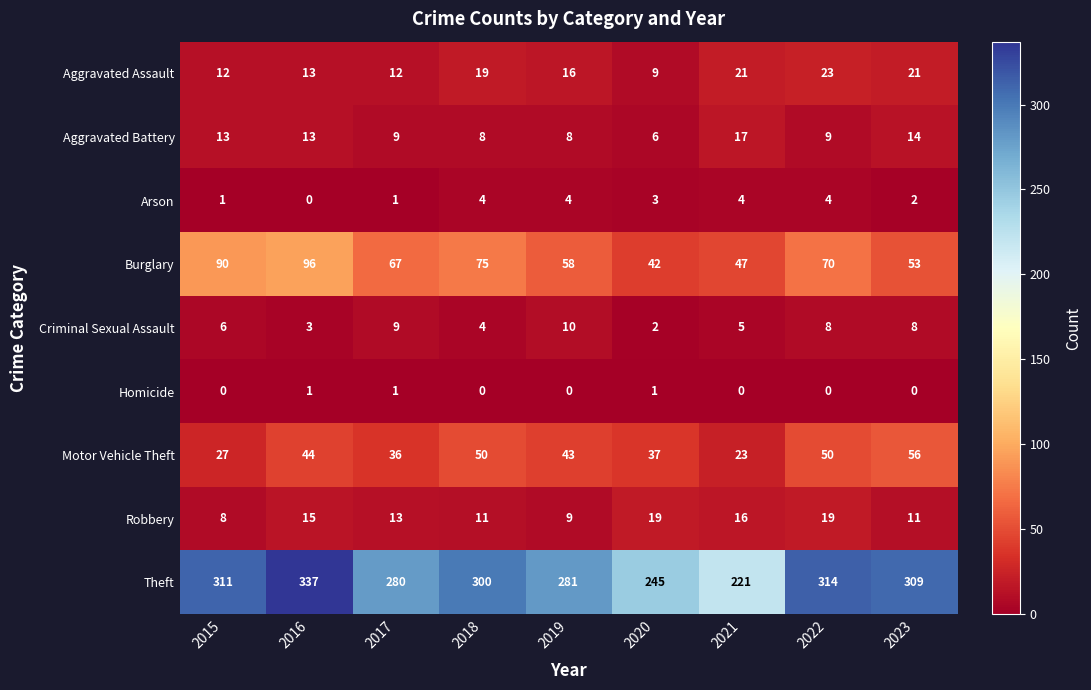

What is the greatest value displayed?

337